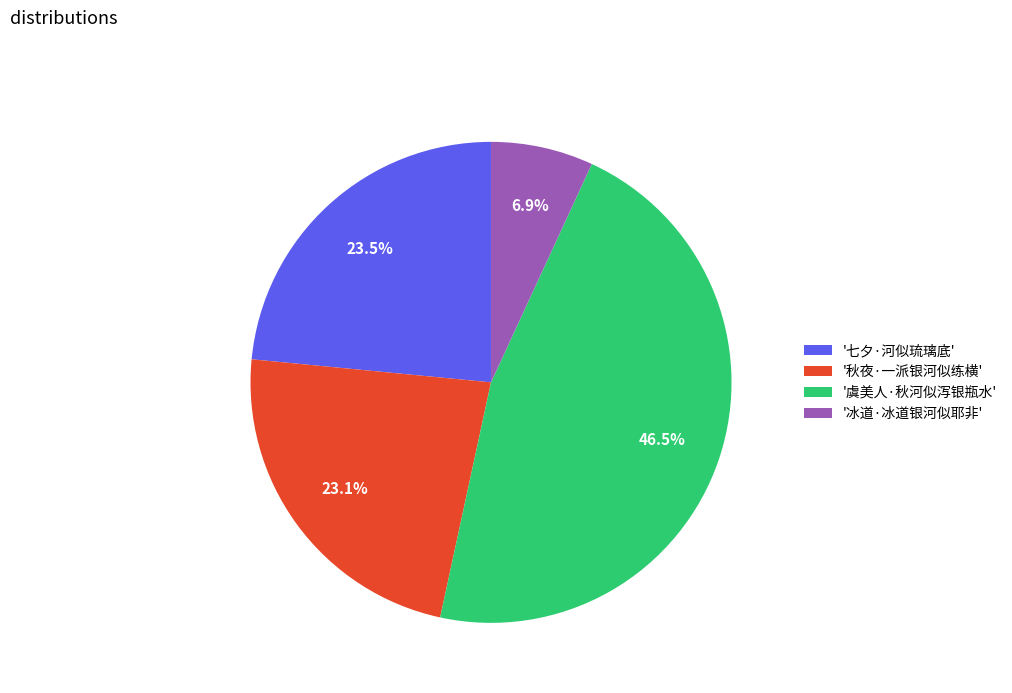

Which slice is the largest?

'虞美人·秋河似泻银瓶水'